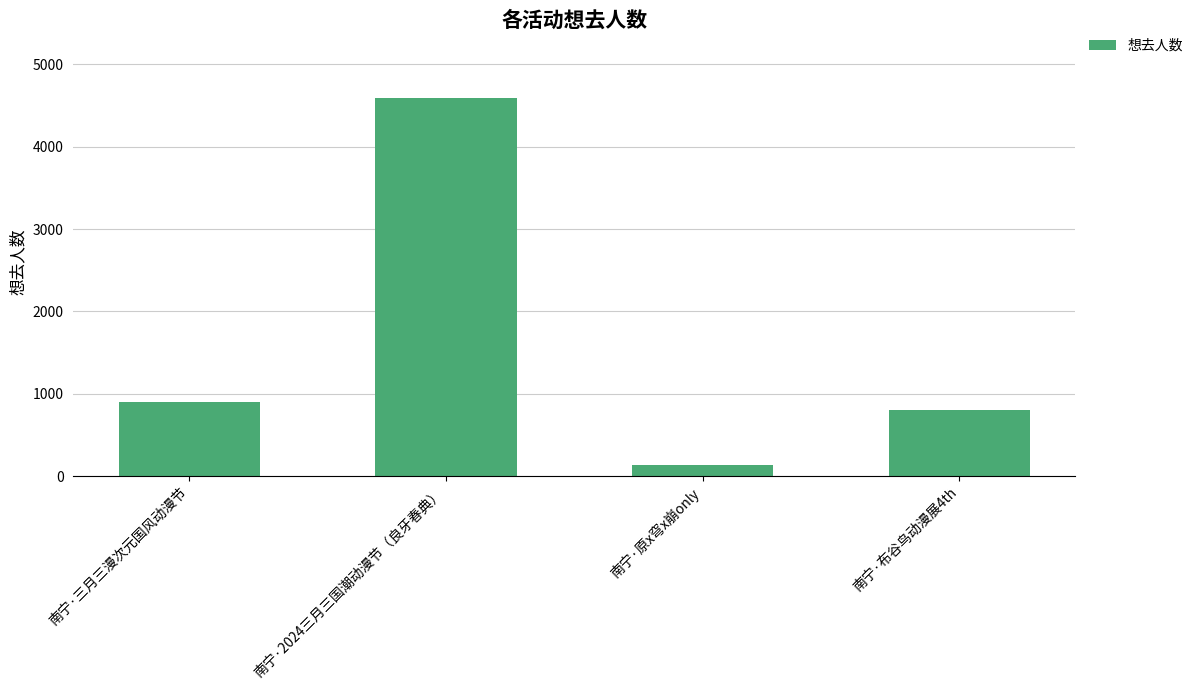

The chart shows a value of 135 at 南宁·原x穹x崩only. True or false?

True